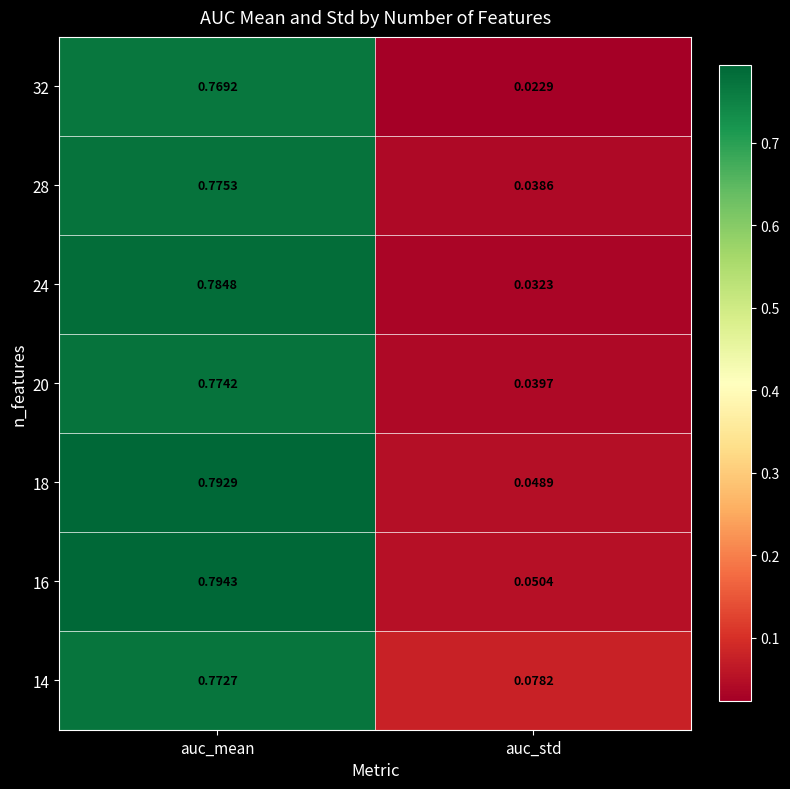

Rank the categories by 16 value from lowest to highest.

auc_std, auc_mean